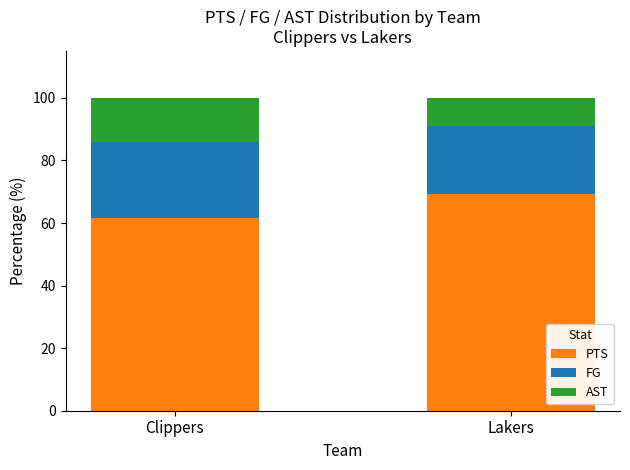

At which label is PTS closest to 65?

Clippers